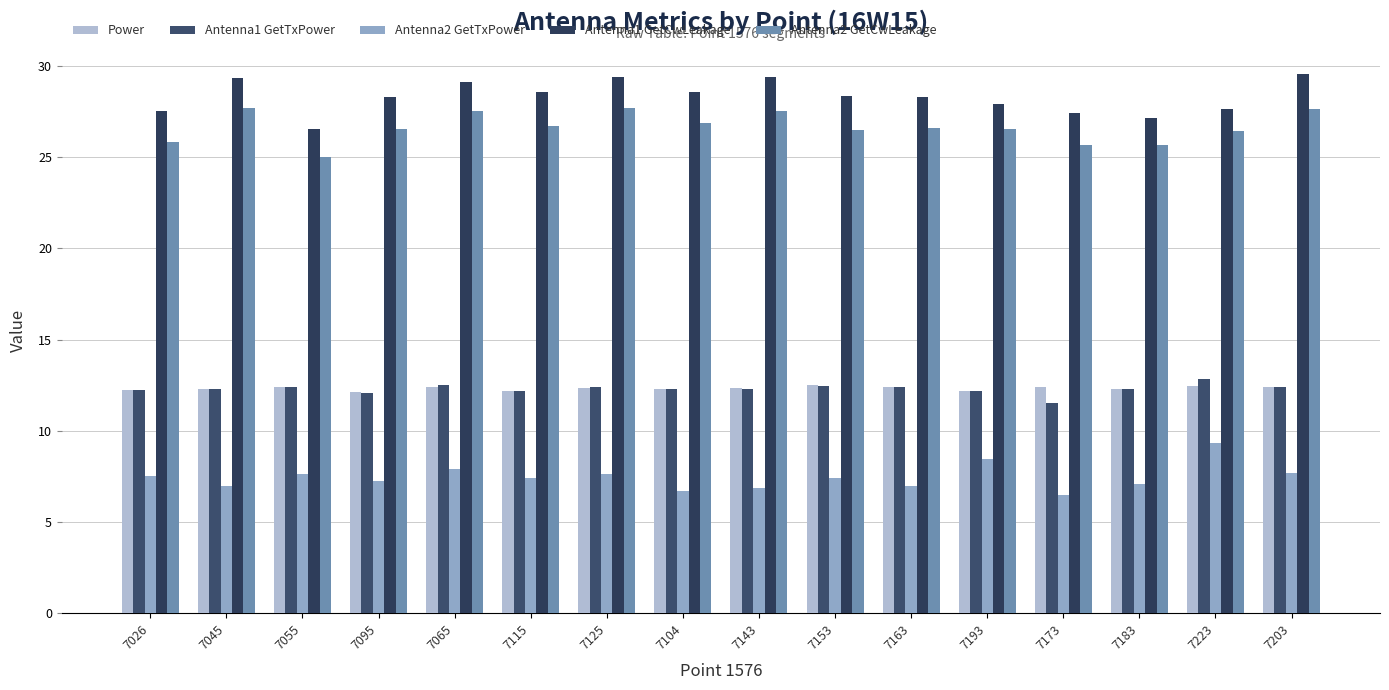

How many groups of bars are there?

16